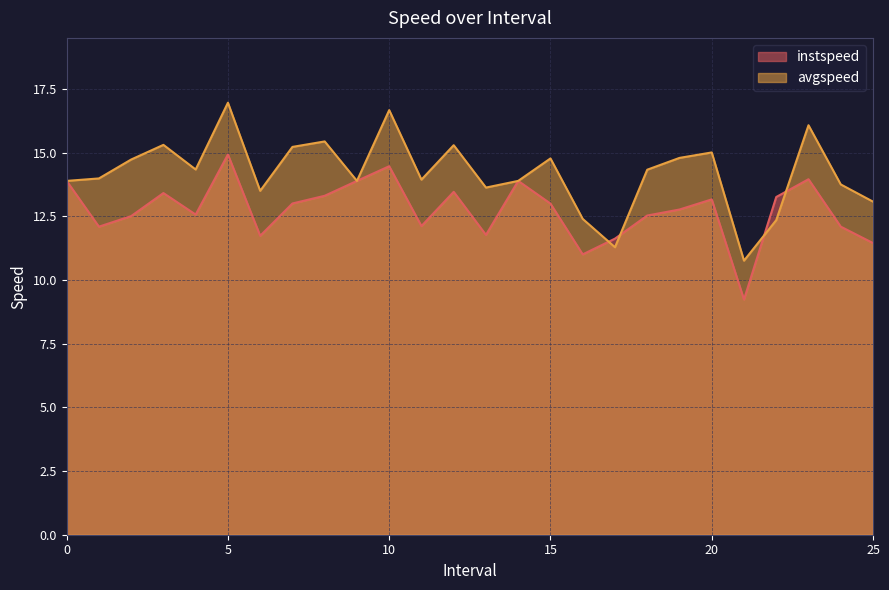

Where is the first local maximum for instspeed?

3